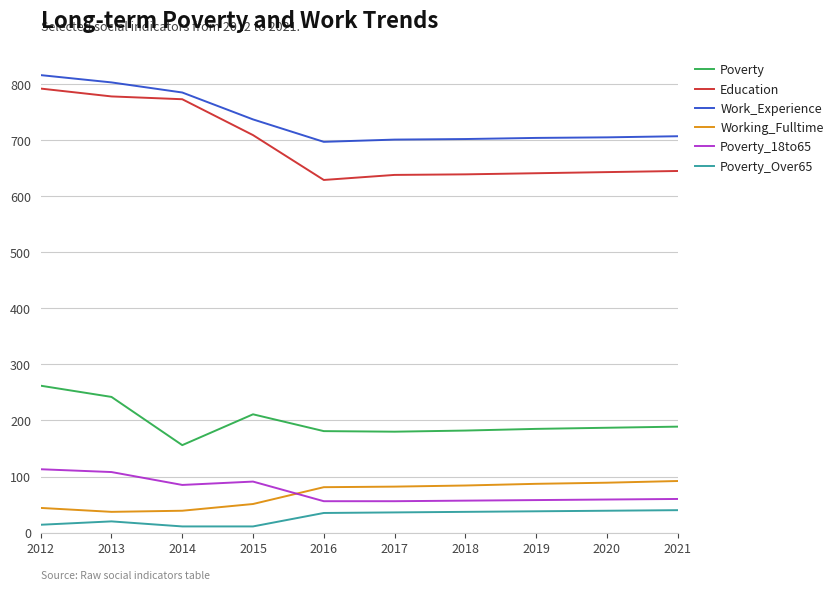

What is the maximum value for Poverty_18to65?

113